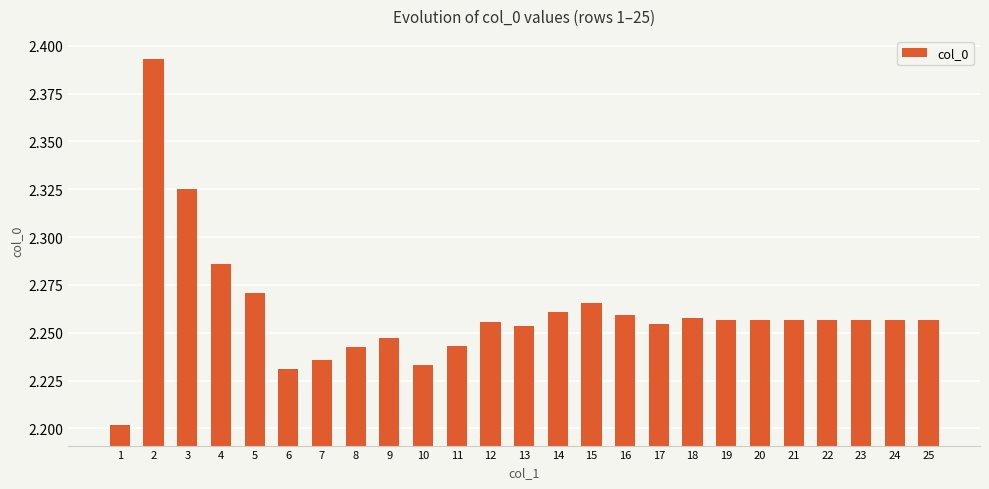

What is the ratio of the value at 3 to the value at 23?

1.0